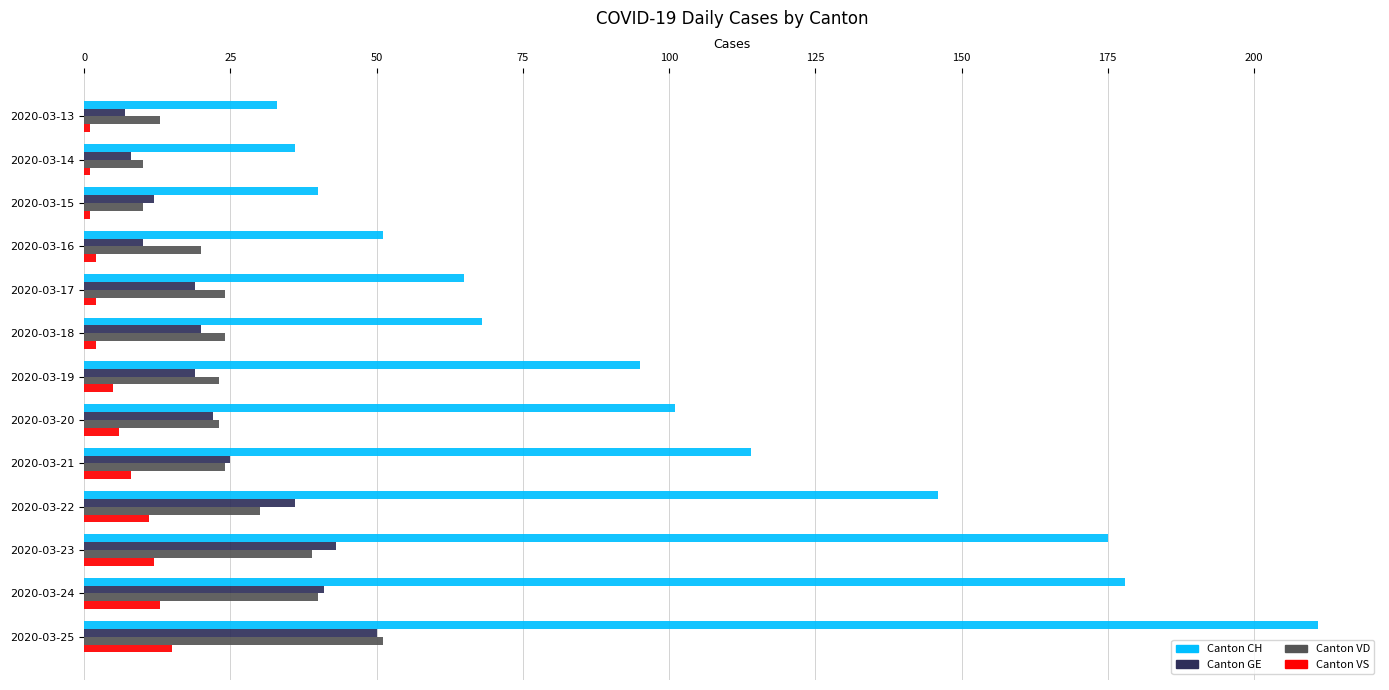

At which category is the sum across all series the highest?

2020-03-25